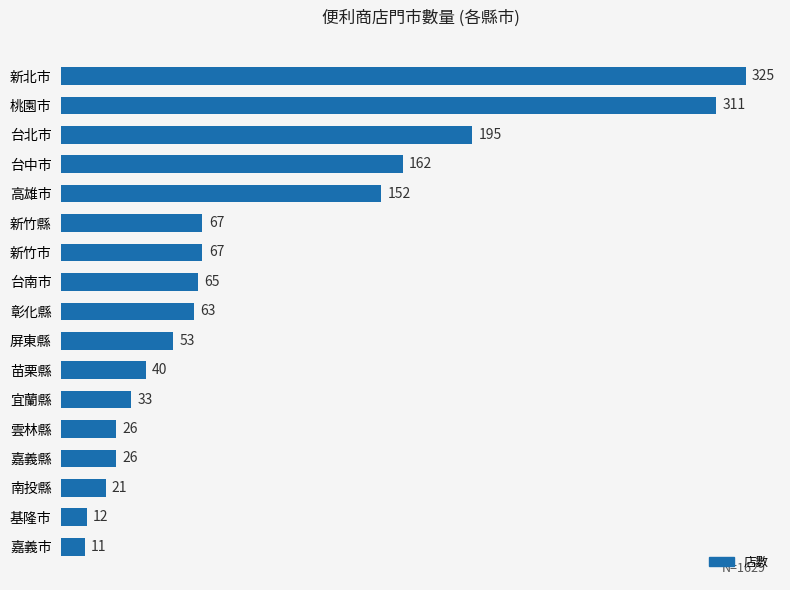

The chart shows a value of 325 at 新北市. True or false?

True